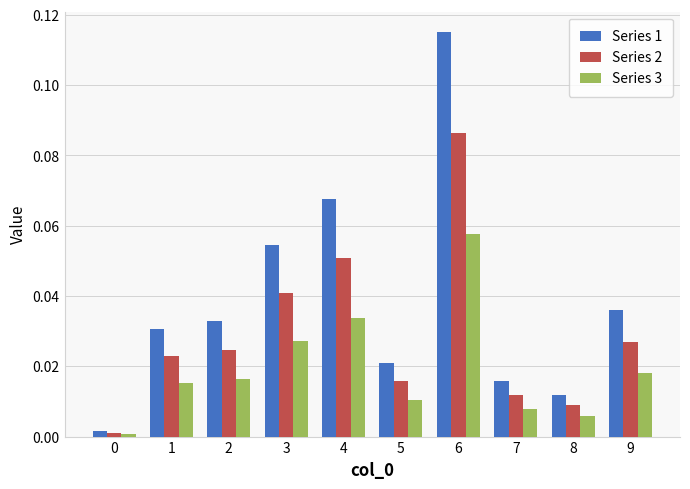

The Series 1 series shows 0.0 at 0. True or false?

True